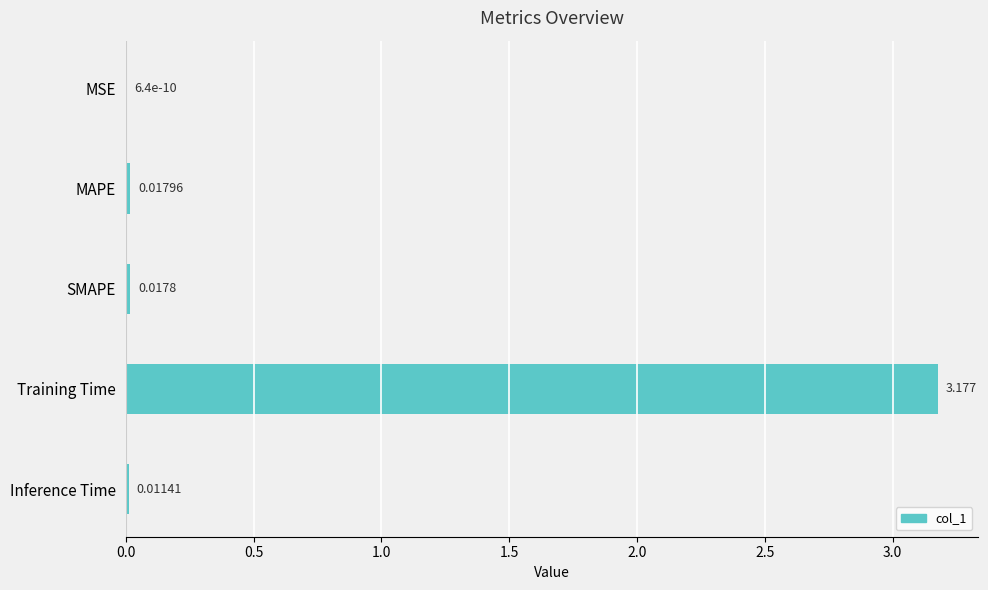

Where is the data nearest to the value 1?

MAPE